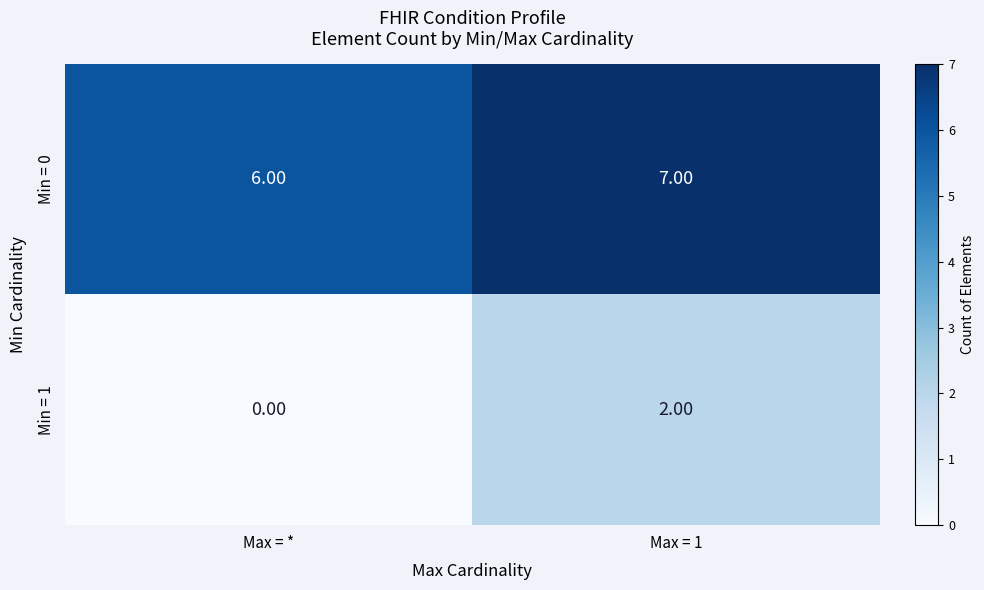

At Max = 1, list the series in order from largest to smallest.

Min = 0, Min = 1